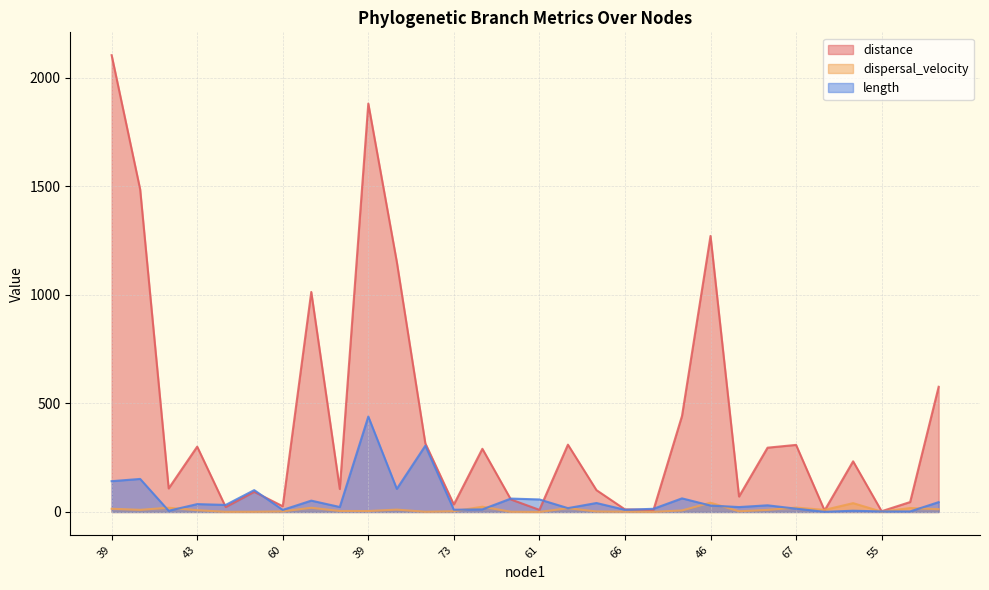

How many interior local valleys does the dispersal_velocity series have?

9